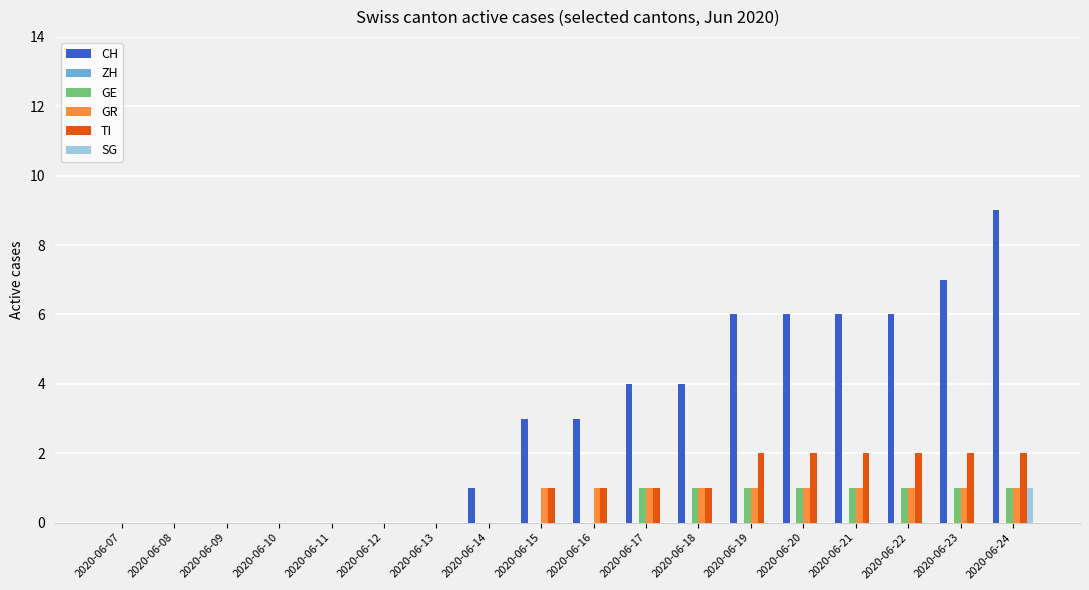

At which category is the sum across all series the highest?

2020-06-24